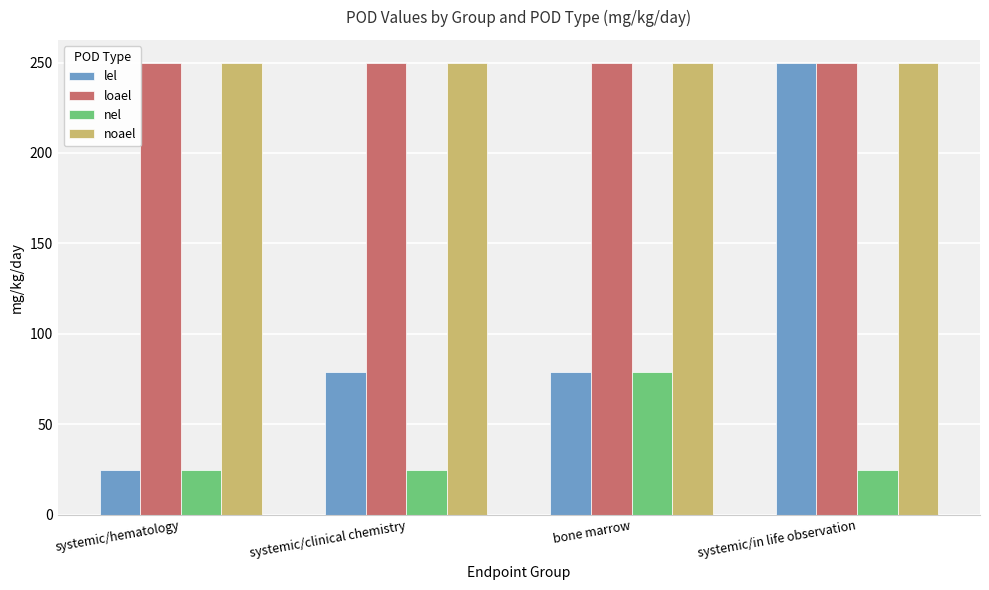

What is the highest value of the lel series?

250